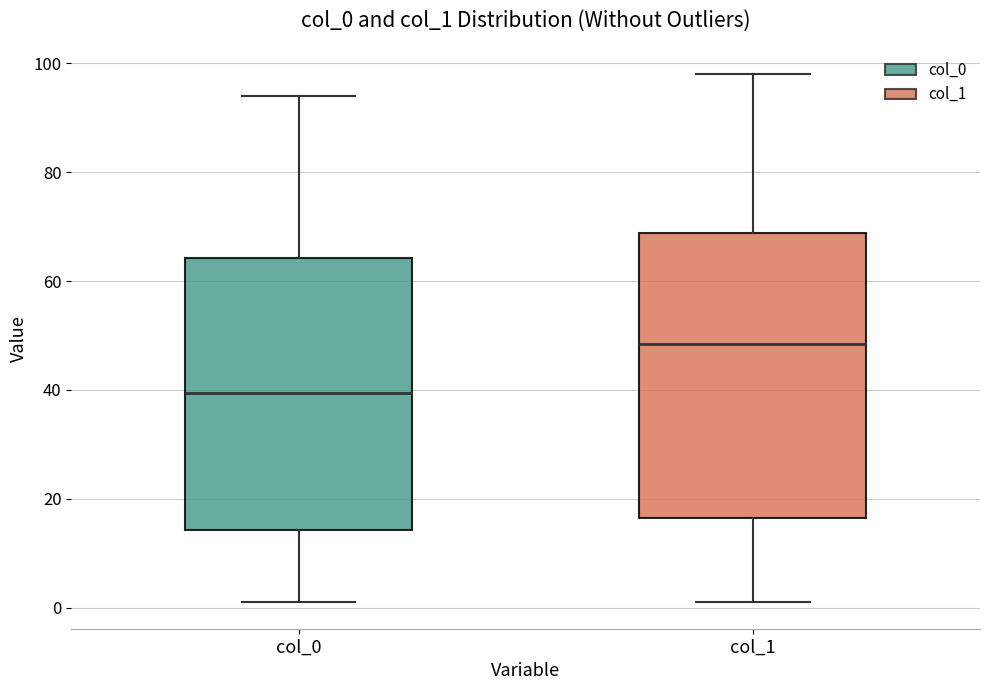

Reading left to right, read every box against the y-axis: the position of its median line, the range the box covers, and the ends of its whiskers. The values are not printed on the chart, so give them approximately, as read against the axis.

col_0: median 40, box 14 to 64, whiskers 2 to 94
col_1: median 48, box 16 to 68, whiskers 2 to 98